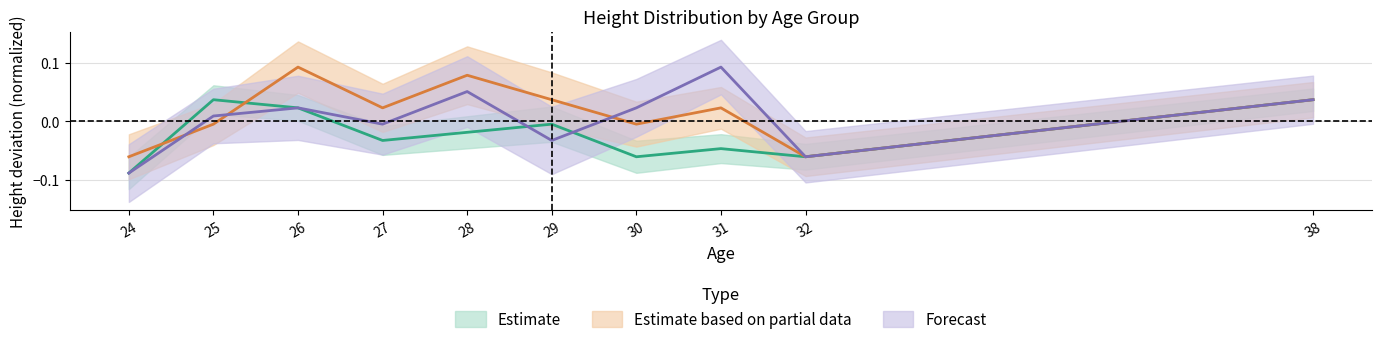

What is the total value across all series at 24?

-0.2